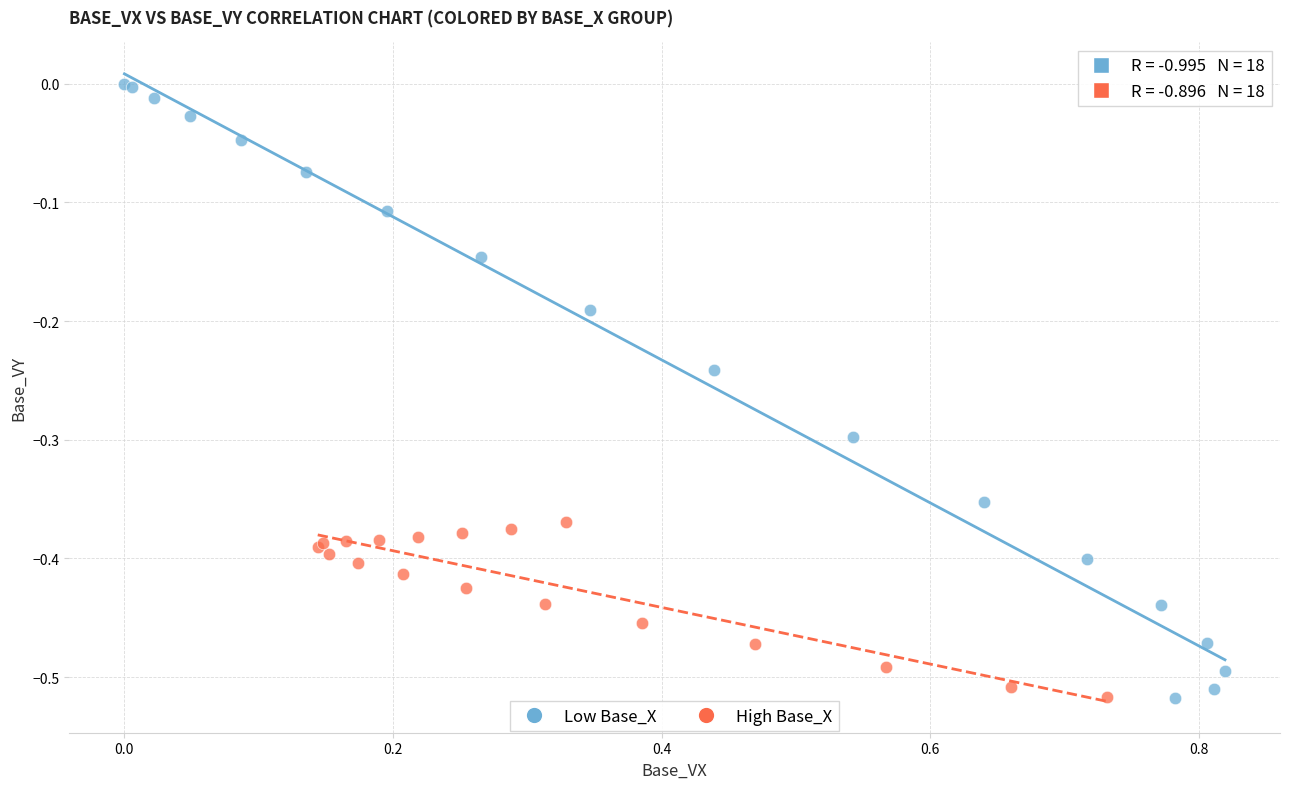

Which series has the widest spread of Y values?

Low Base_X